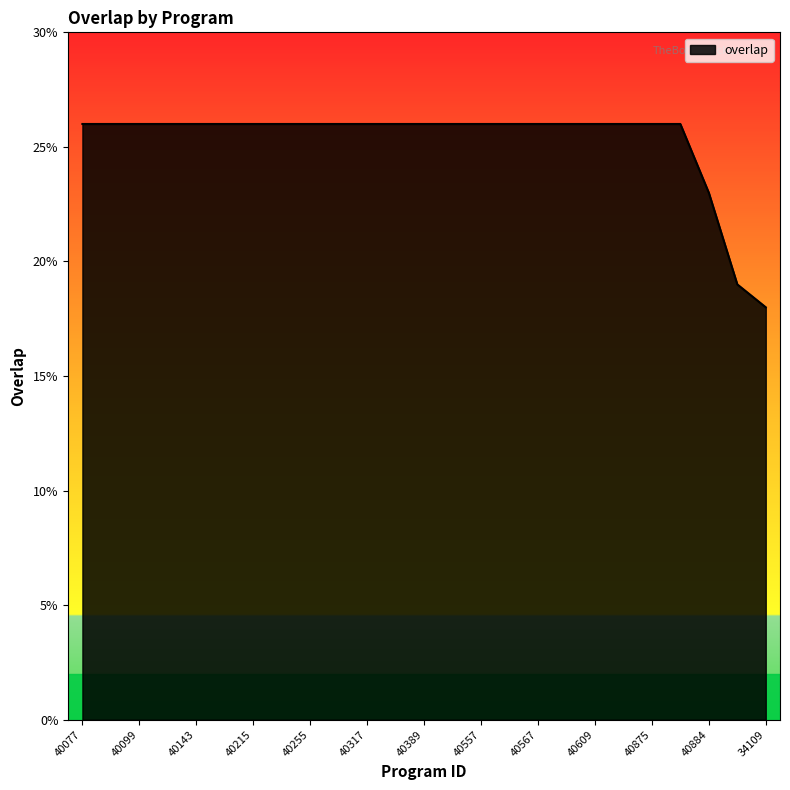

What is the maximum value shown in the chart?

26